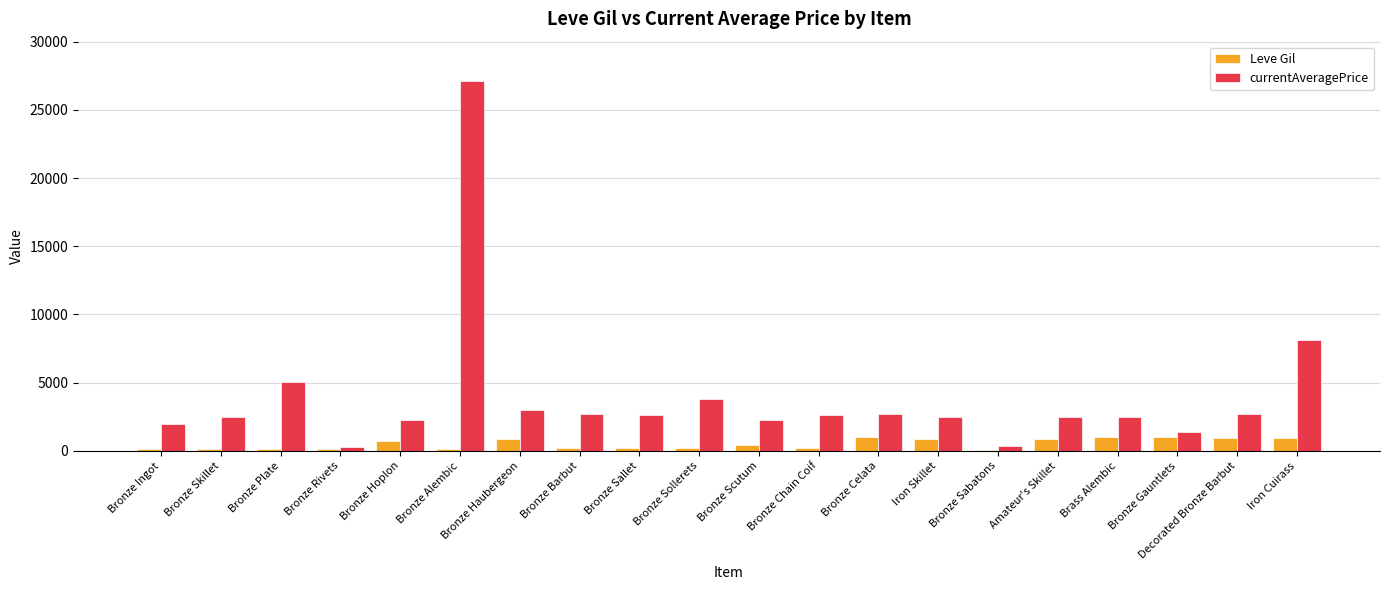

What is the difference between the maximum and minimum values in the Leve Gil series?

900.0